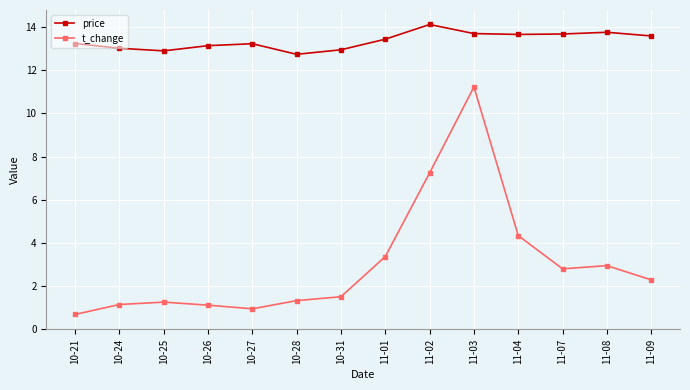

What is the approximate value of t_change at 10-31?

1.5